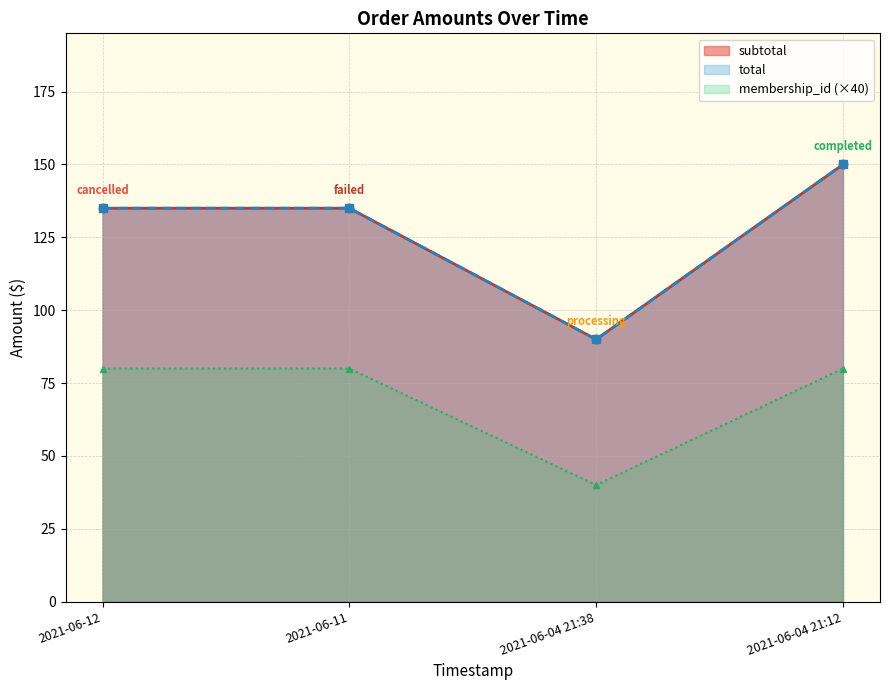

True or false: total has more than 0 points higher than both neighbors.

False